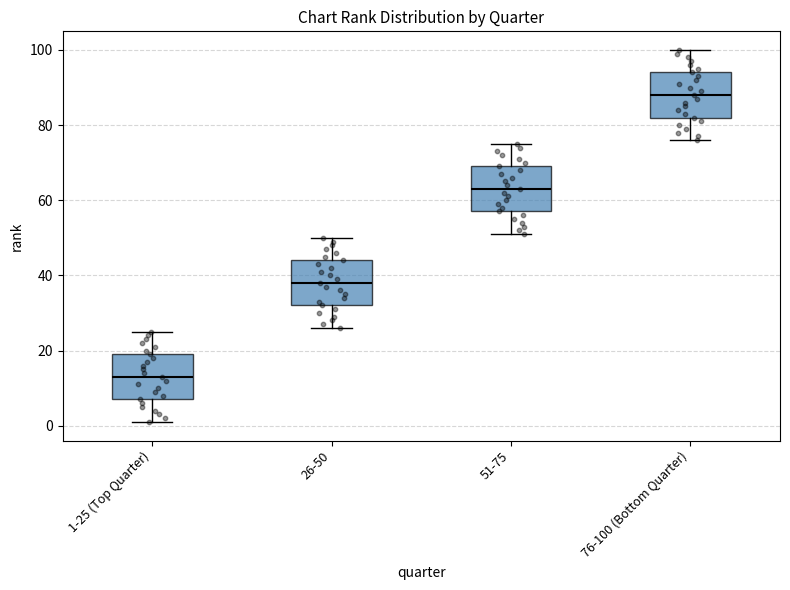

Where does the median line of the box for 76-100 (Bottom Quarter) sit on the y-axis? The values are not printed on the chart, so give them approximately, as read against the axis.

88